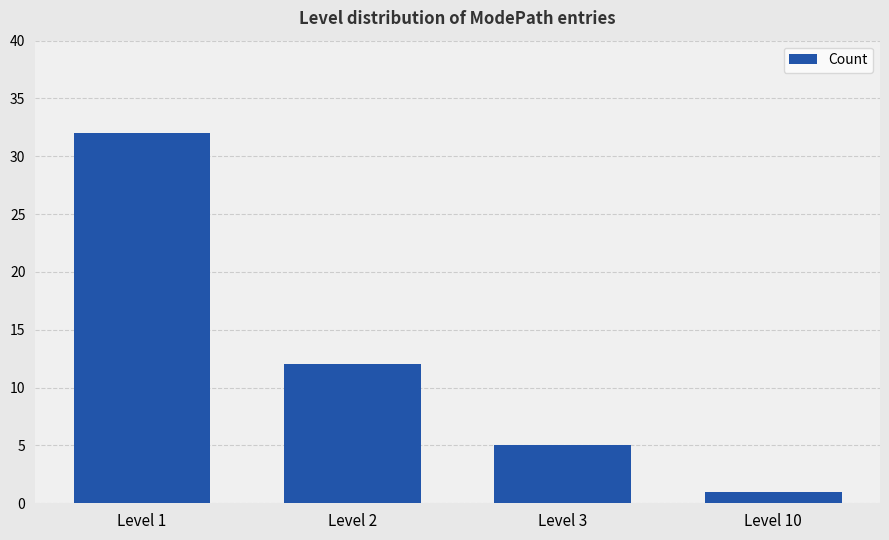

Count the number of categories in the chart.

4